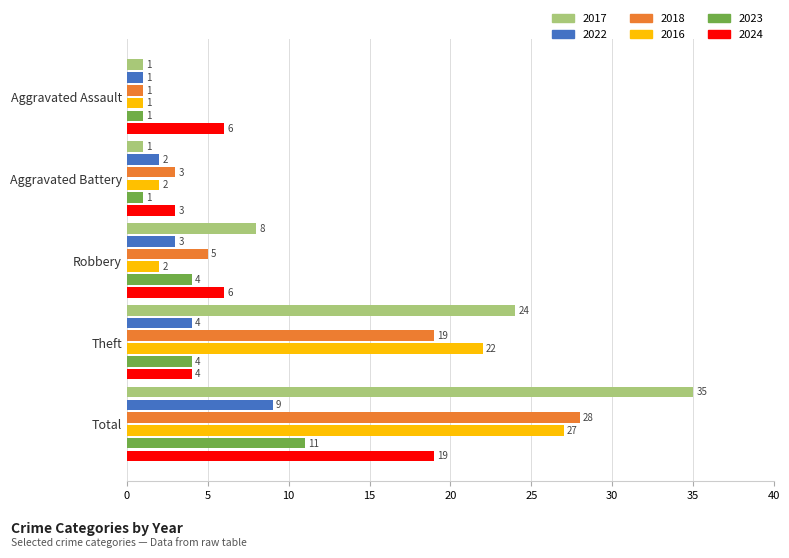

List the series in order of their peak value, lowest first.

2022, 2023, 2024, 2016, 2018, 2017